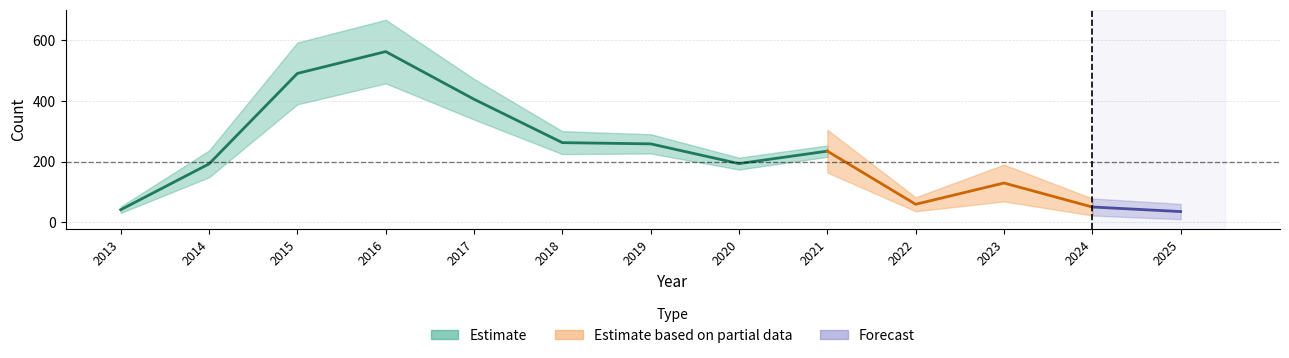

What is the change in value from 2014 to 2022?

-133